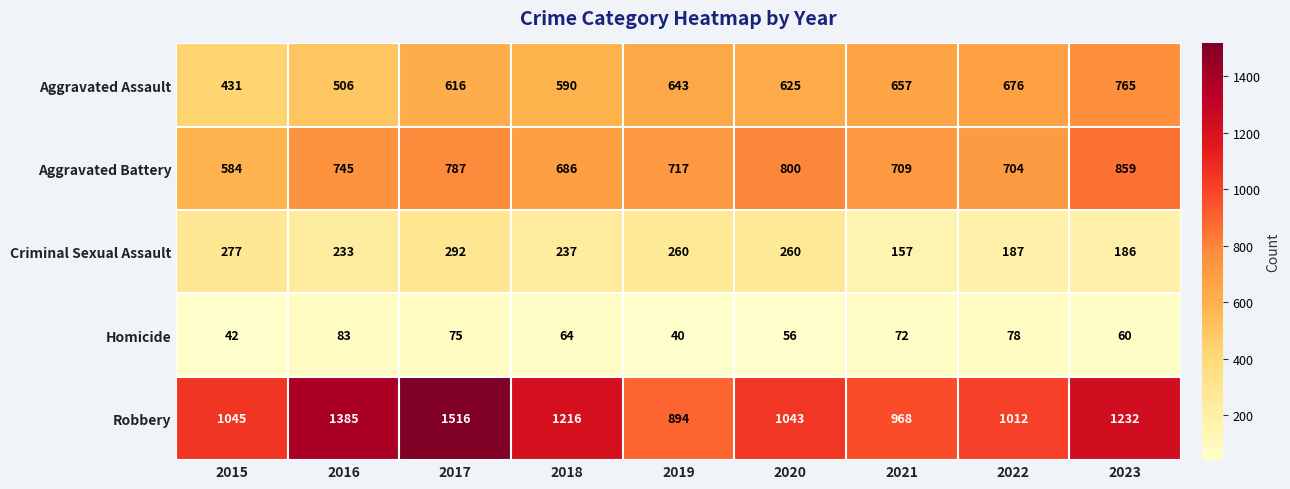

Is it true that Homicide equals 23 at 2019?

False